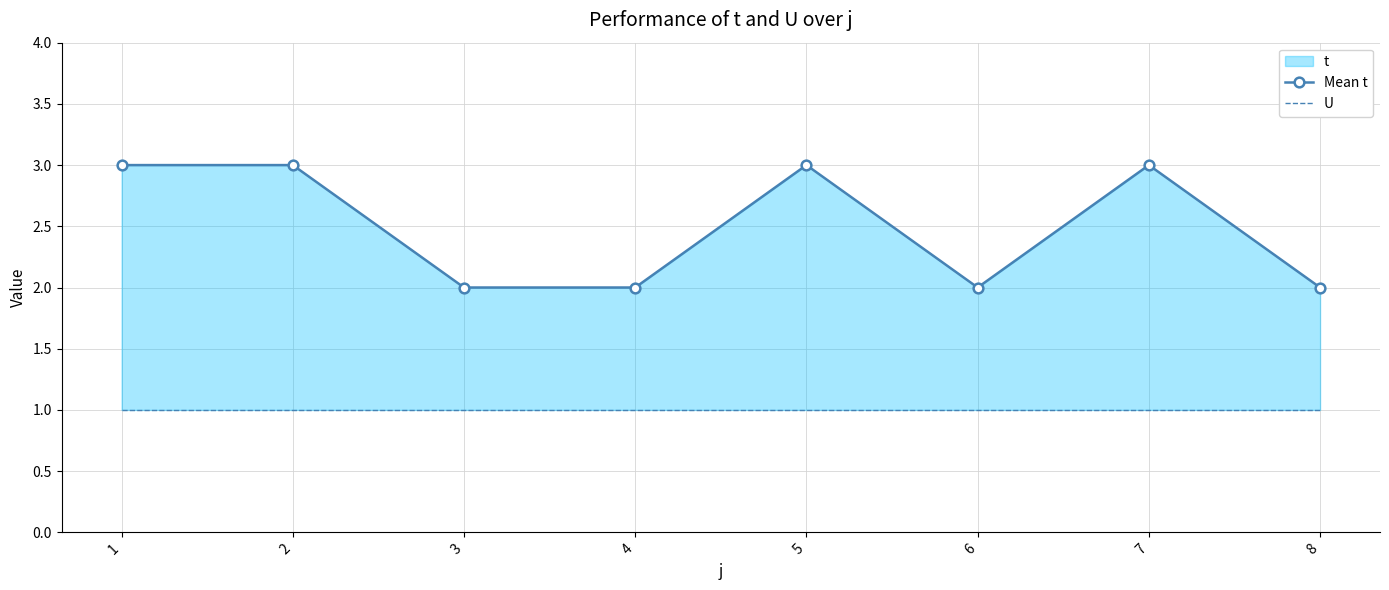

List the series in order of their peak value, lowest first.

U, Mean t